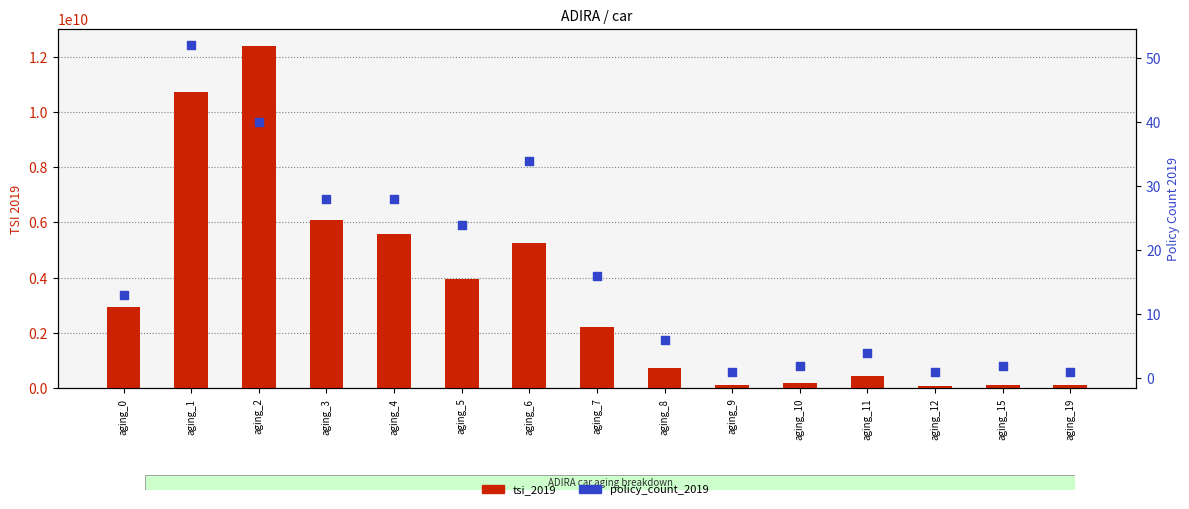

What are all the series names shown in the legend?

tsi_2019, policy_count_2019